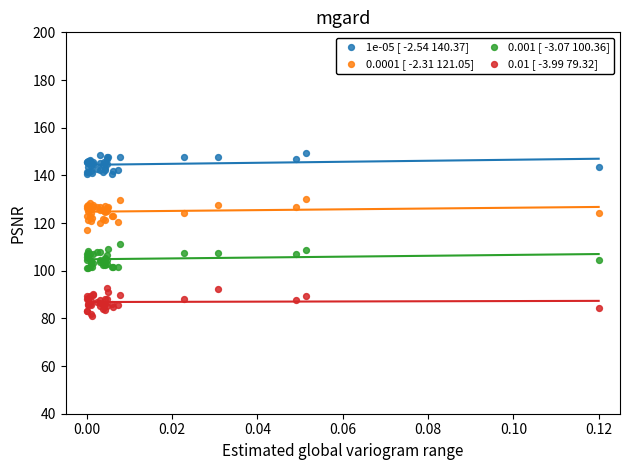

Which series reaches the minimum Y coordinate?

0.01 [ -3.99 79.32]